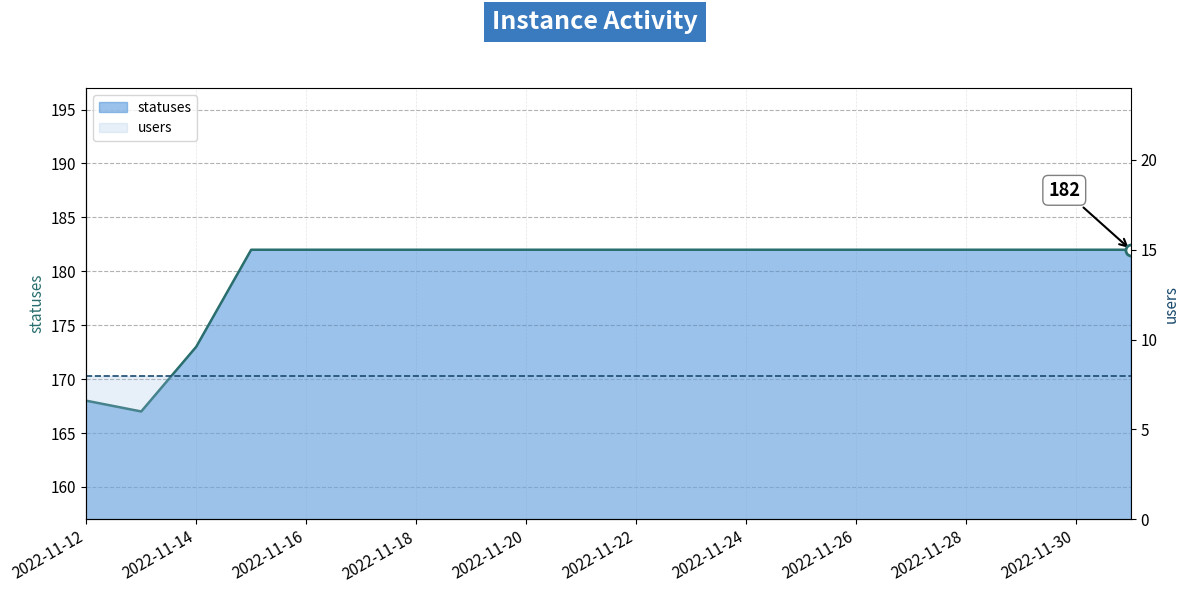

What is the difference between the values at 2022-11-24 and 2022-11-14?

9